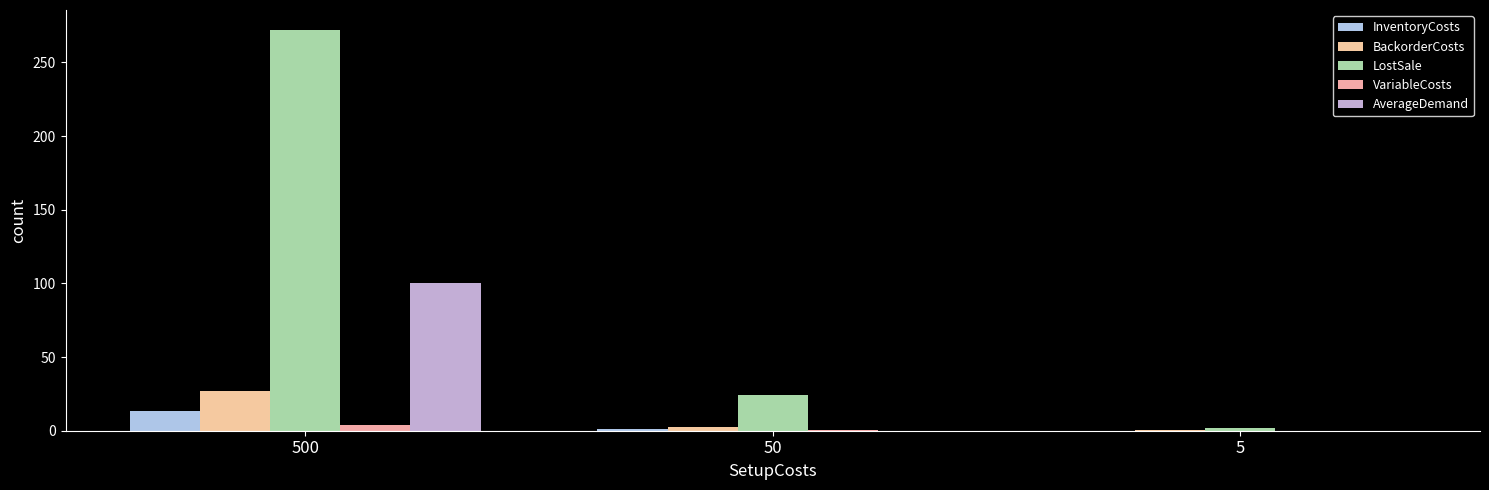

What are all the series names shown in the legend?

InventoryCosts, BackorderCosts, LostSale, VariableCosts, AverageDemand